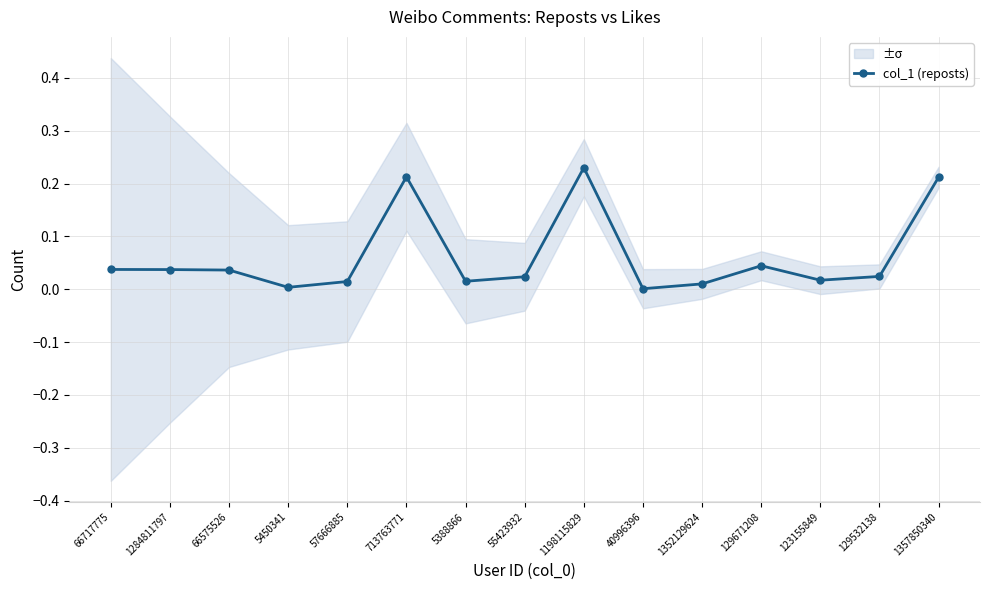

What is the change in value from 5450341 to 1198115829?

+0.2